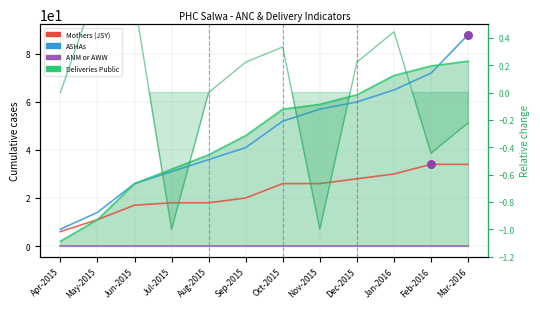

Is the value of ANM or AWW at Jun-2015 greater than the value of Deliveries Public at Nov-2015?

No